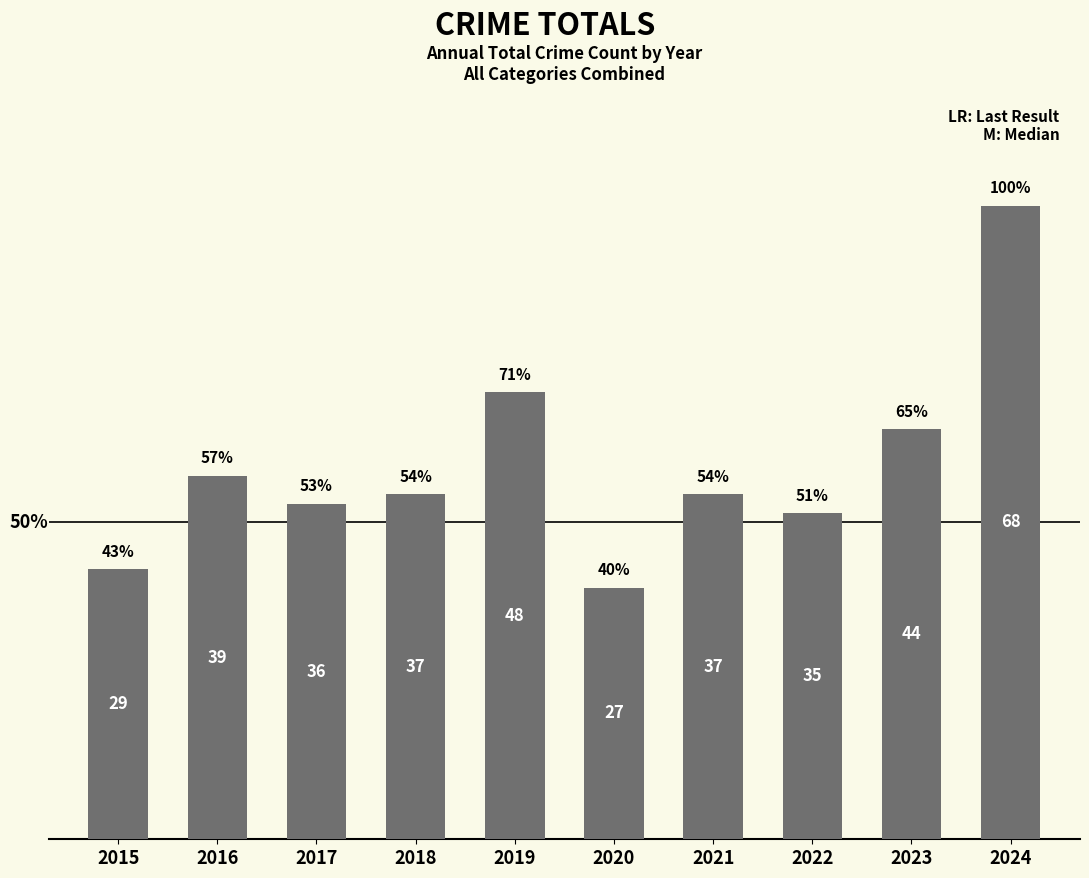

Are the bars horizontal?

No